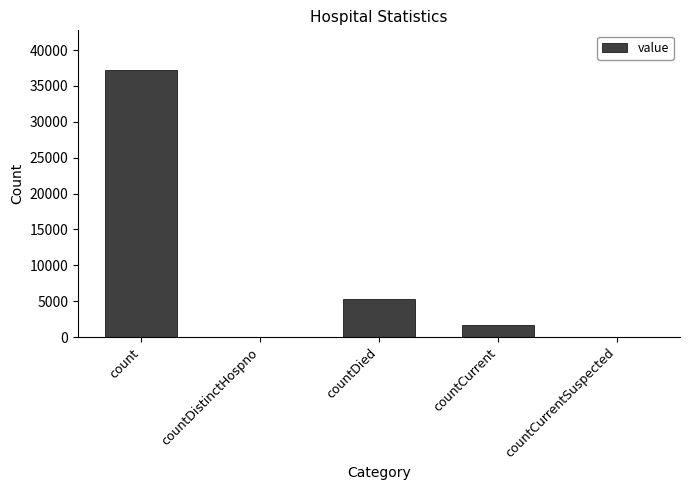

What is the greatest value displayed?

37169